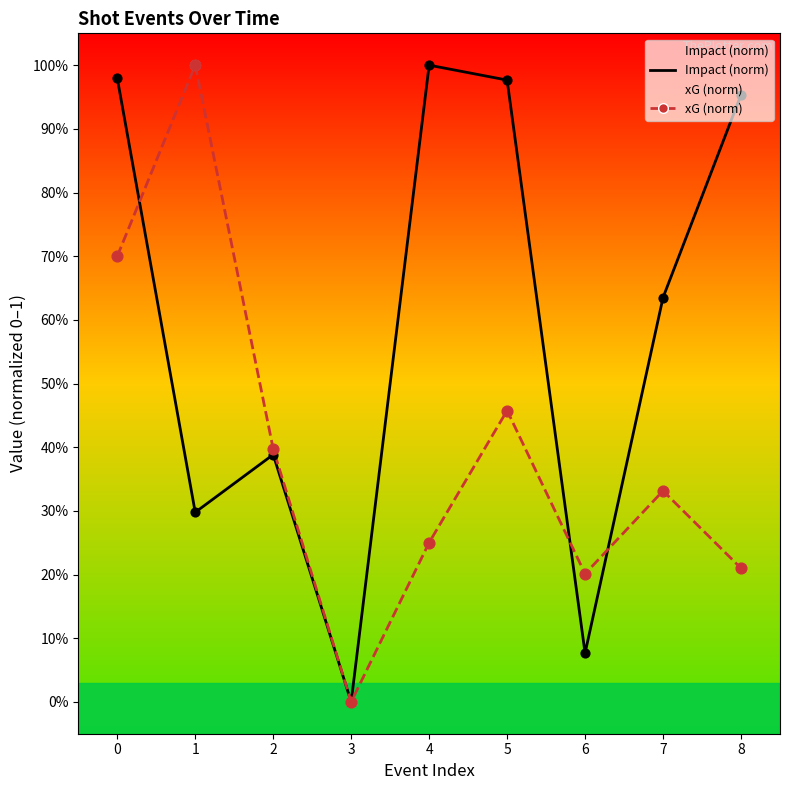

Which series has the largest total across all categories?

Impact (norm)